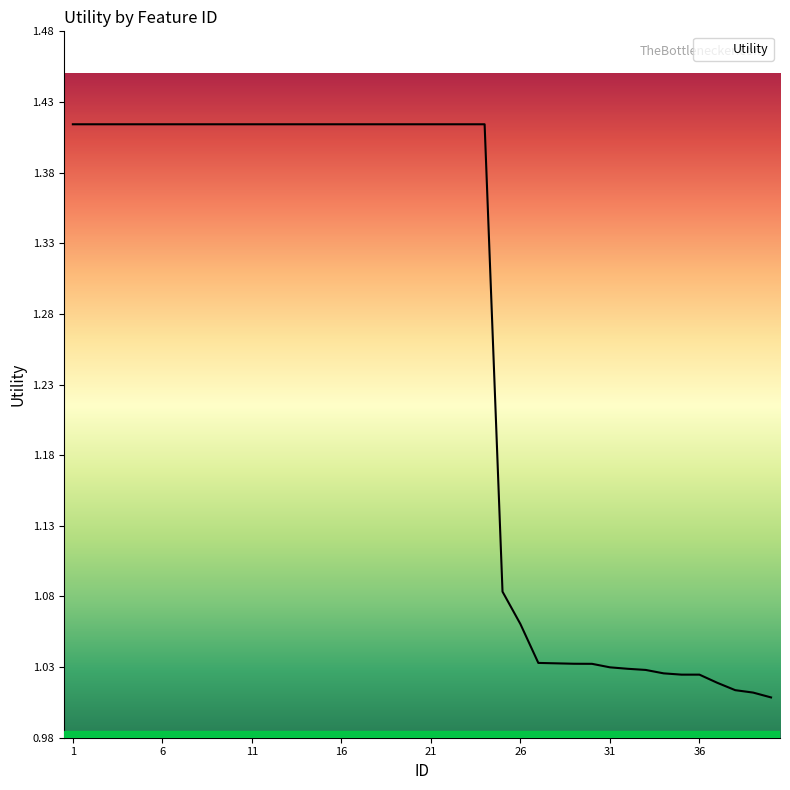

What is the difference between the maximum and minimum values?

0.4